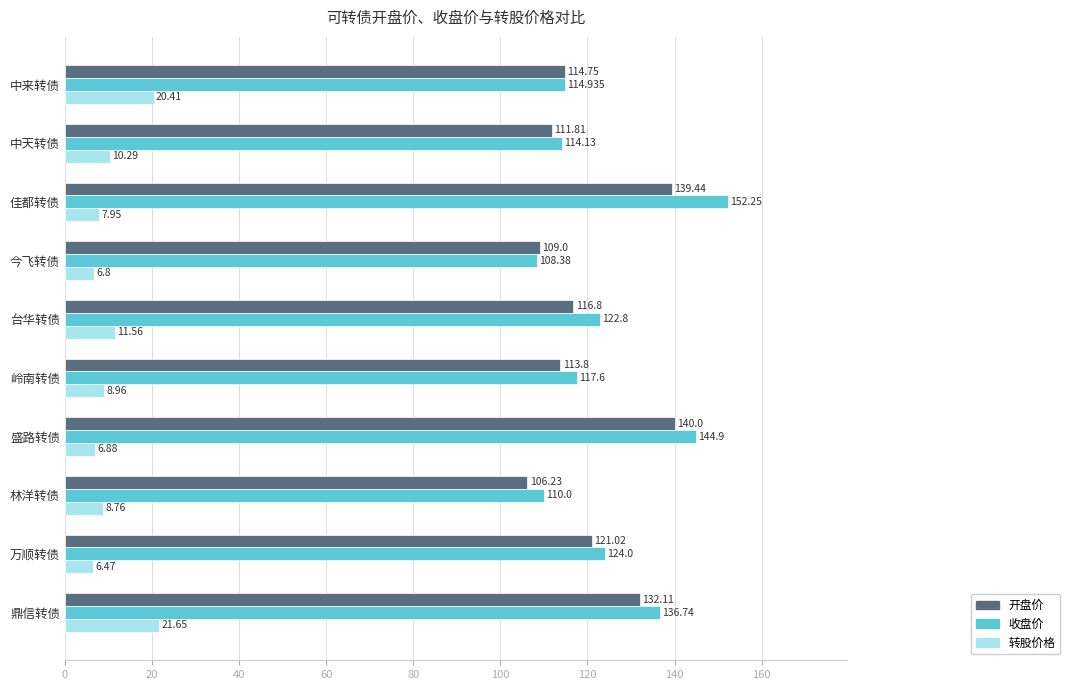

What are all the series names shown in the legend?

开盘价, 收盘价, 转股价格